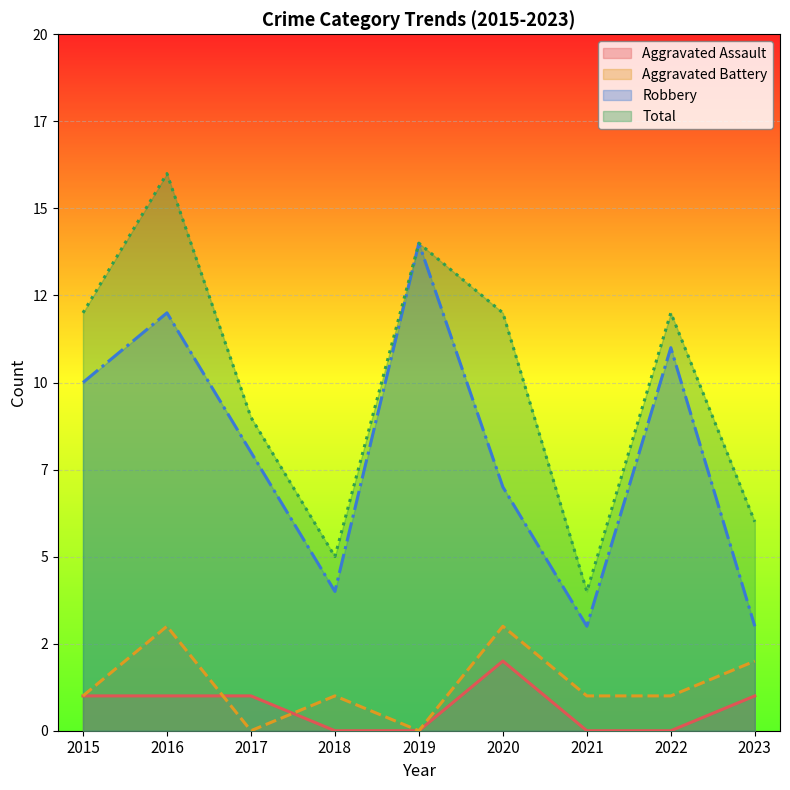

Which has a higher value, 2018 or 2023?

2023